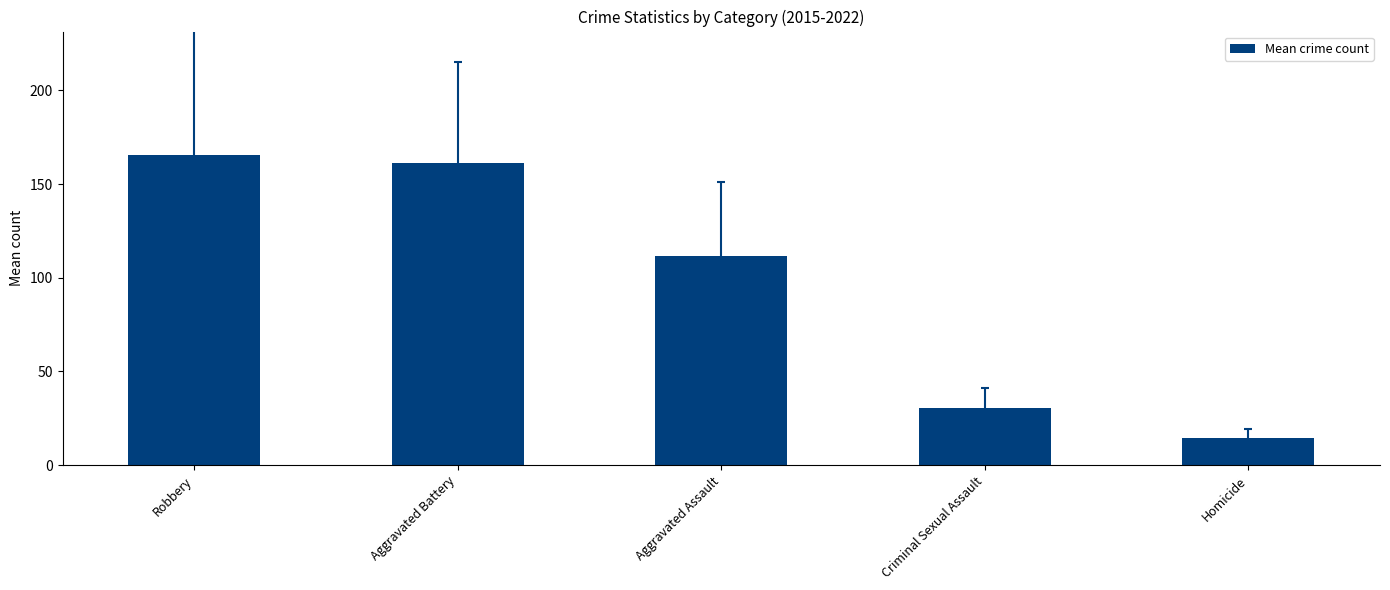

Does the chart contain any negative values?

No